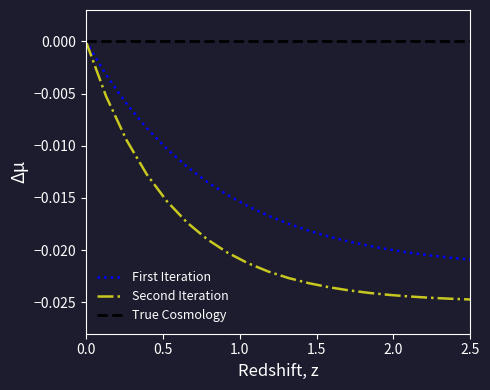

Which series has the widest spread of values?

Second Iteration